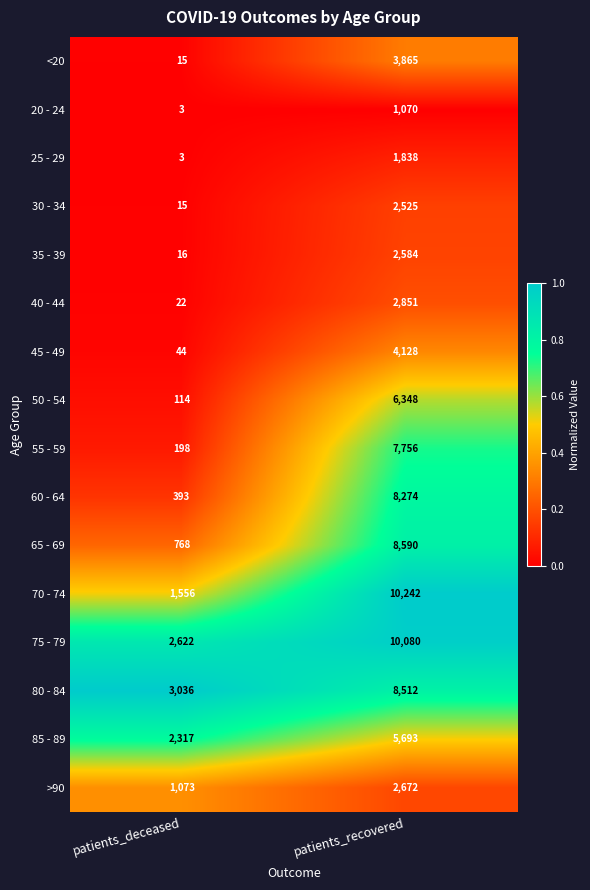

At which label is 20 - 24 closest to 536?

patients_deceased